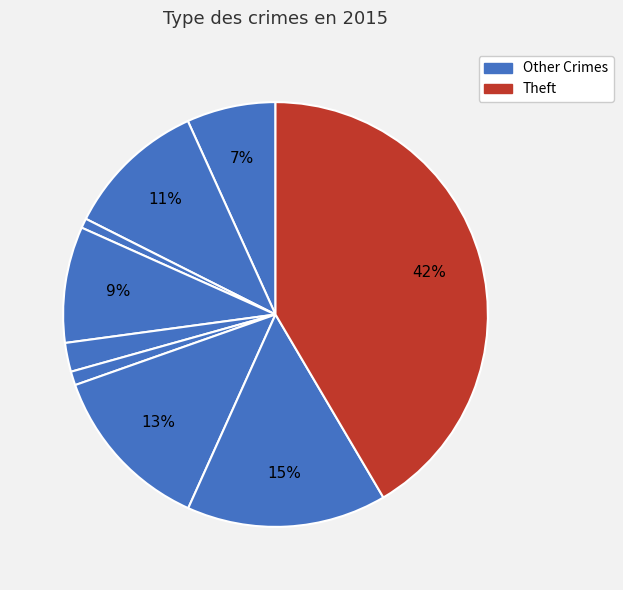

How many slices are in this pie chart?

9